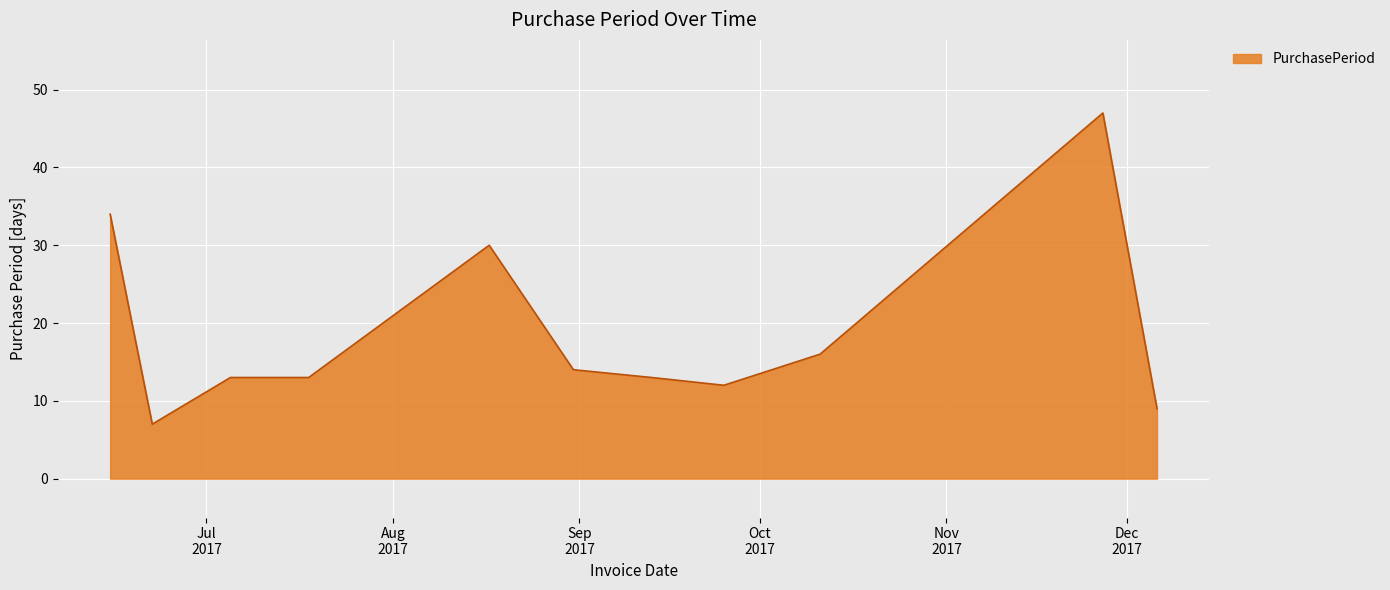

What is the smallest value displayed?

7